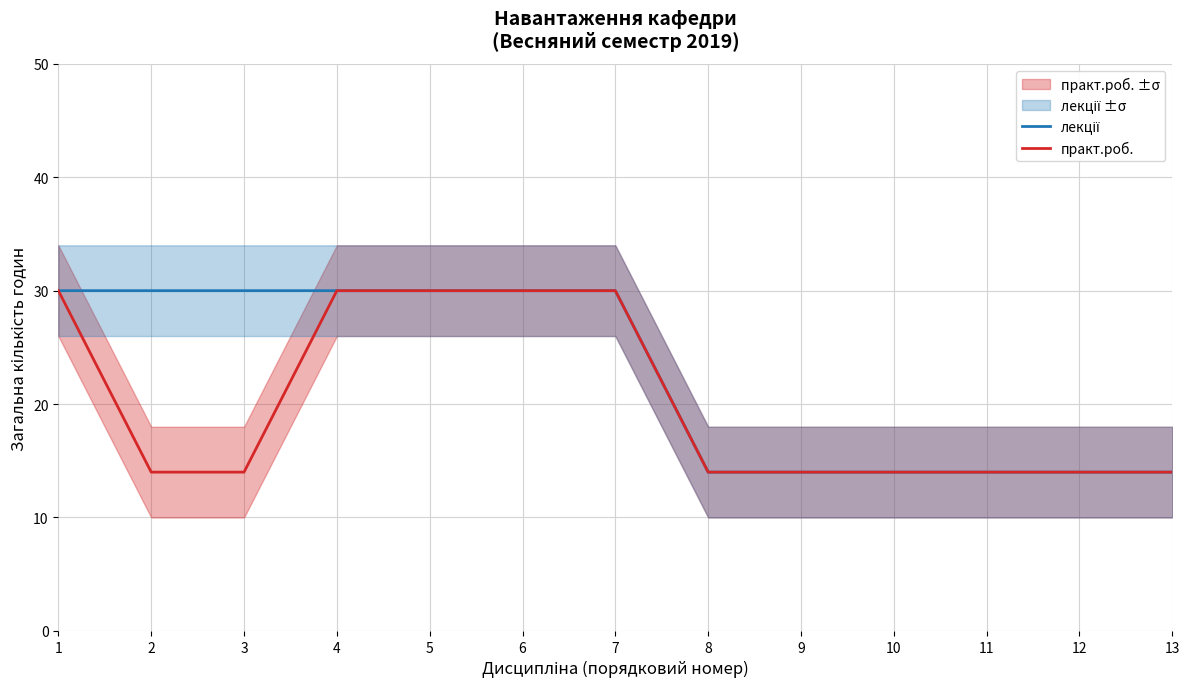

What are all the series names shown in the legend?

лекції, практ.роб.